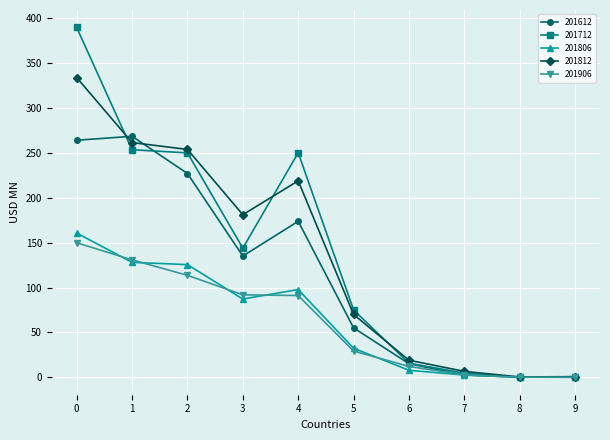

At which category does the chart reach its peak across all series?

0